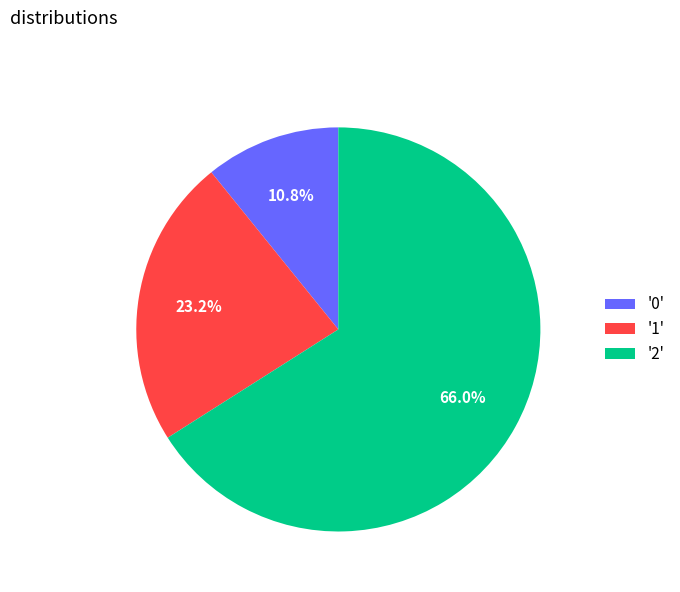

How many segments does this pie chart have?

3